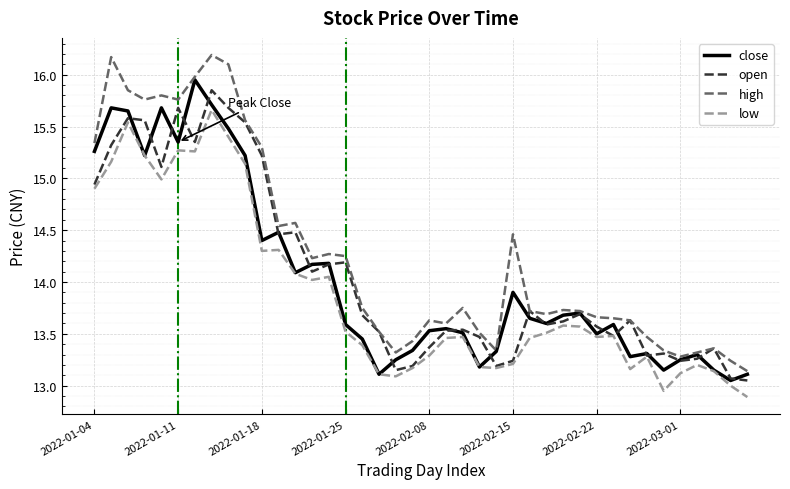

Which series has the largest total across all categories?

high